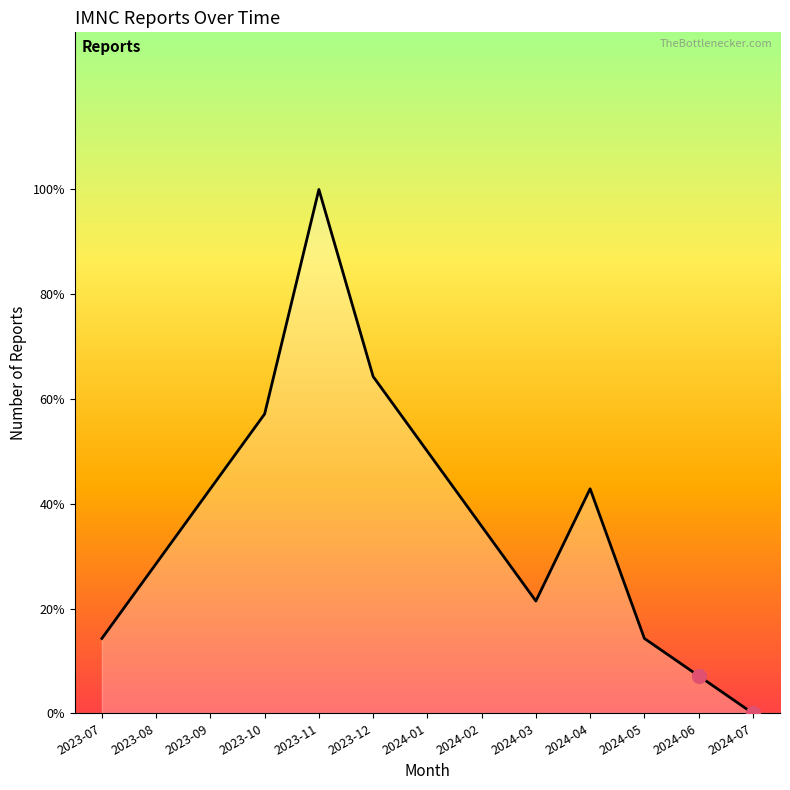

Reading left to right, extract all data points from this chart.

2023-07=2	2023-08=4	2023-09=6	2023-10=8	2023-11=14	2023-12=9	2024-01=7	2024-02=5	2024-03=3	2024-04=6	2024-05=2	2024-06=1	2024-07=0